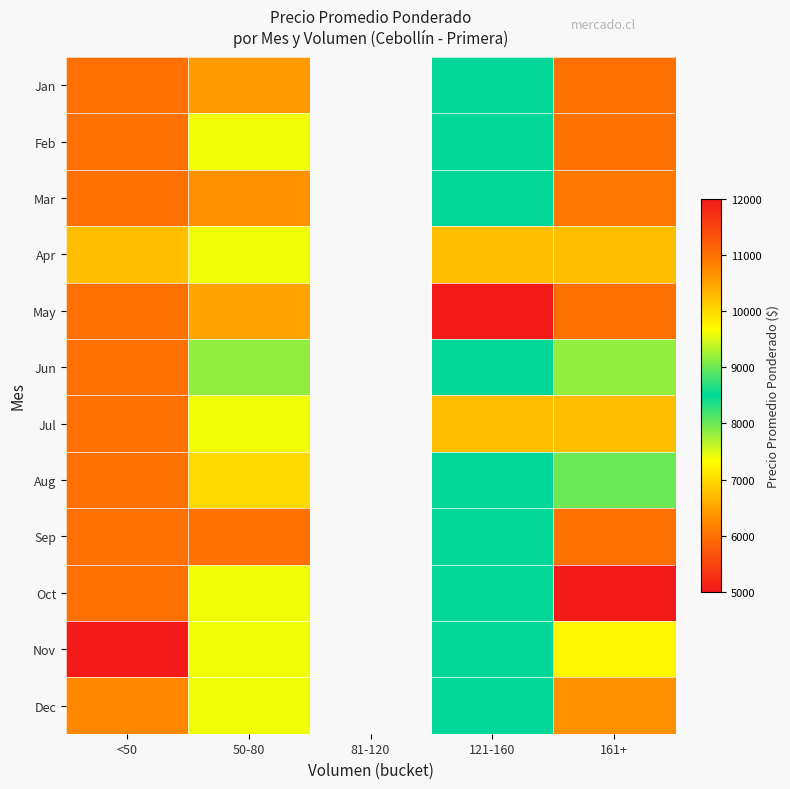

At how many categories does at least one series exceed 5085?

4